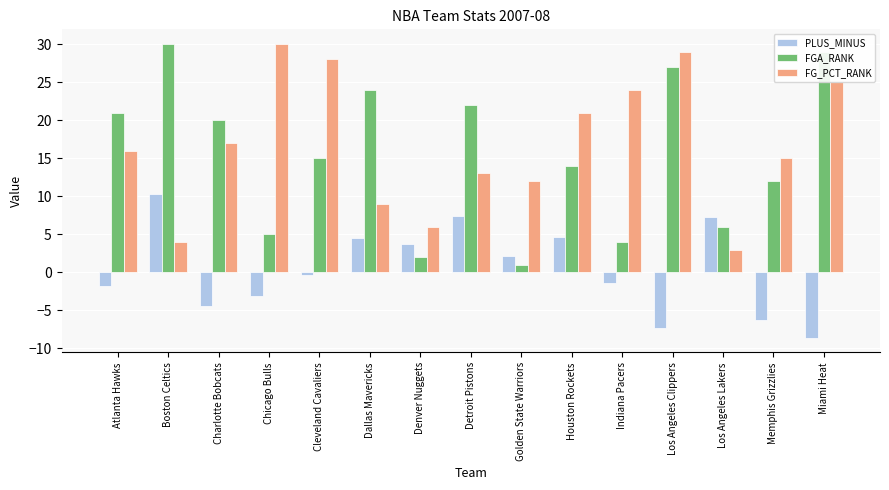

What is the total value across all series at Boston Celtics?

44.3